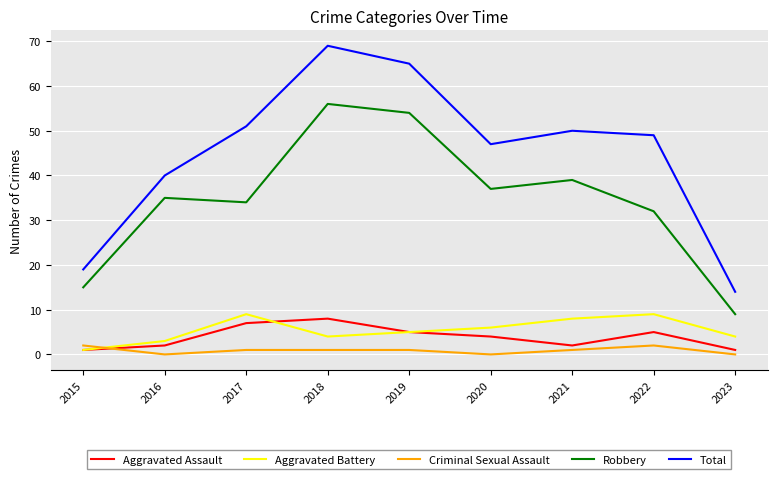

At which category is the sum across all series the highest?

2018